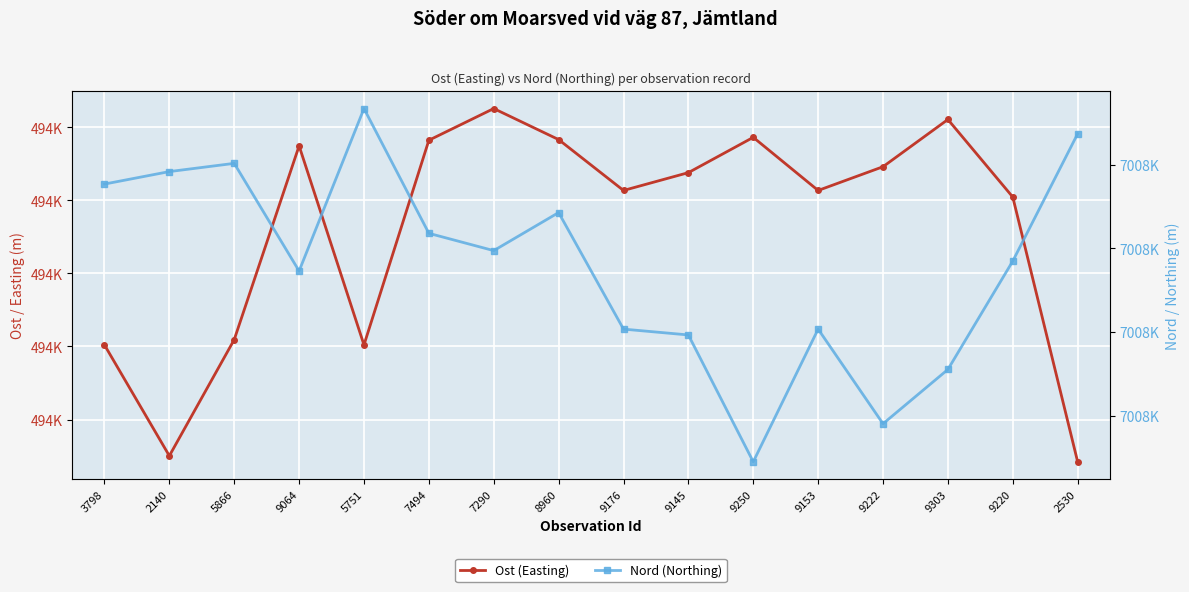

What is the difference between the maximum and minimum values in the Ost (Easting) series?

483.4